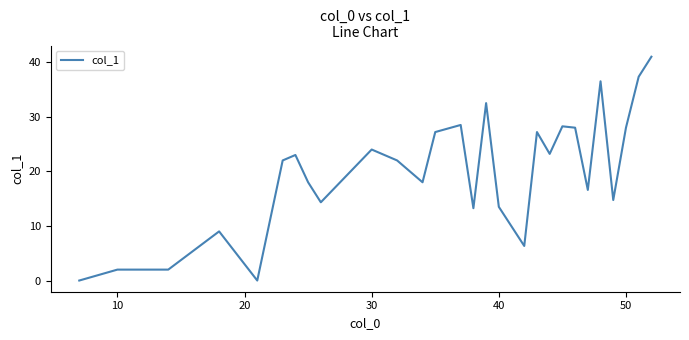

What is the greatest value displayed?

41.0